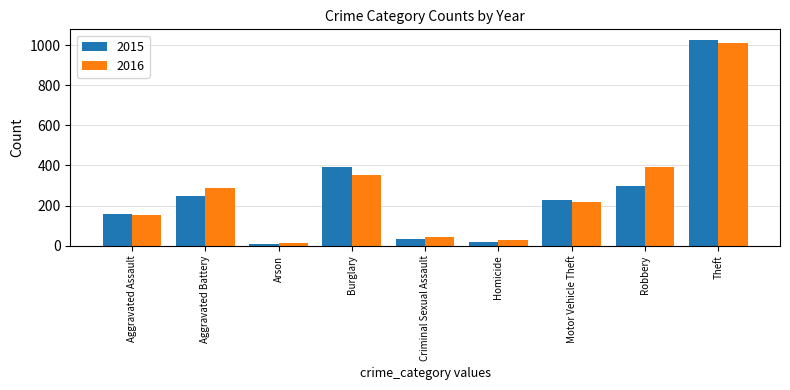

Which series changed the most between Aggravated Battery and Arson?

2016